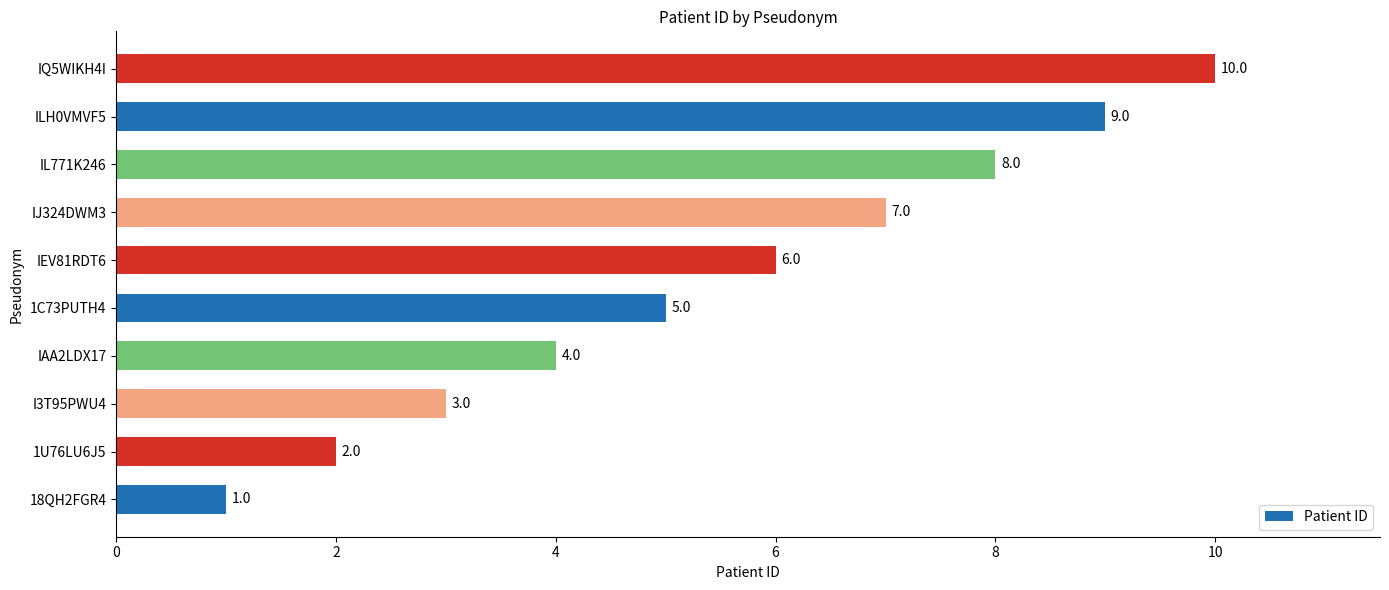

What is the sum of all values?

55